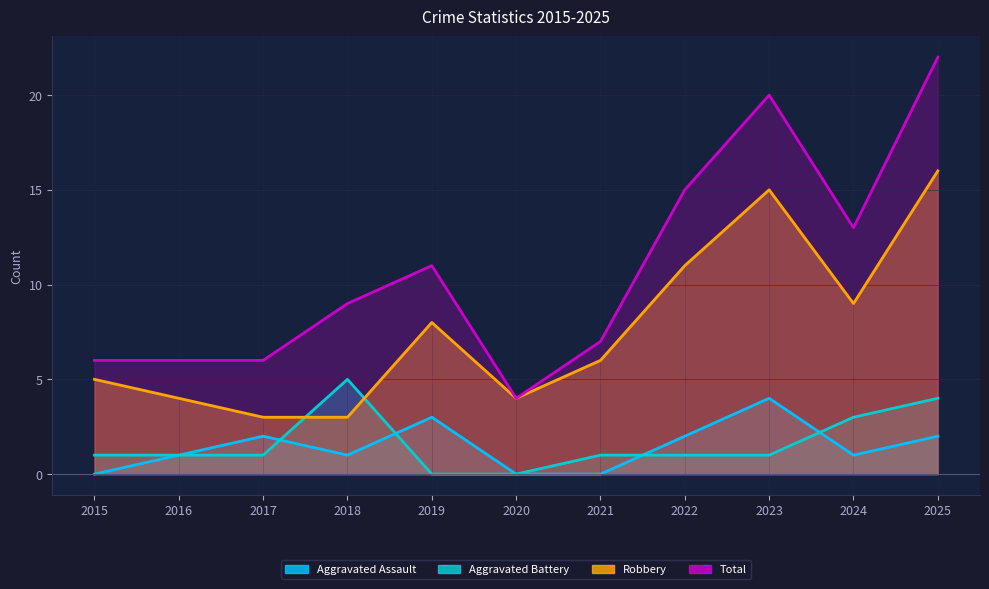

At 2015, list the series in order from largest to smallest.

Total, Robbery, Aggravated Battery, Aggravated Assault